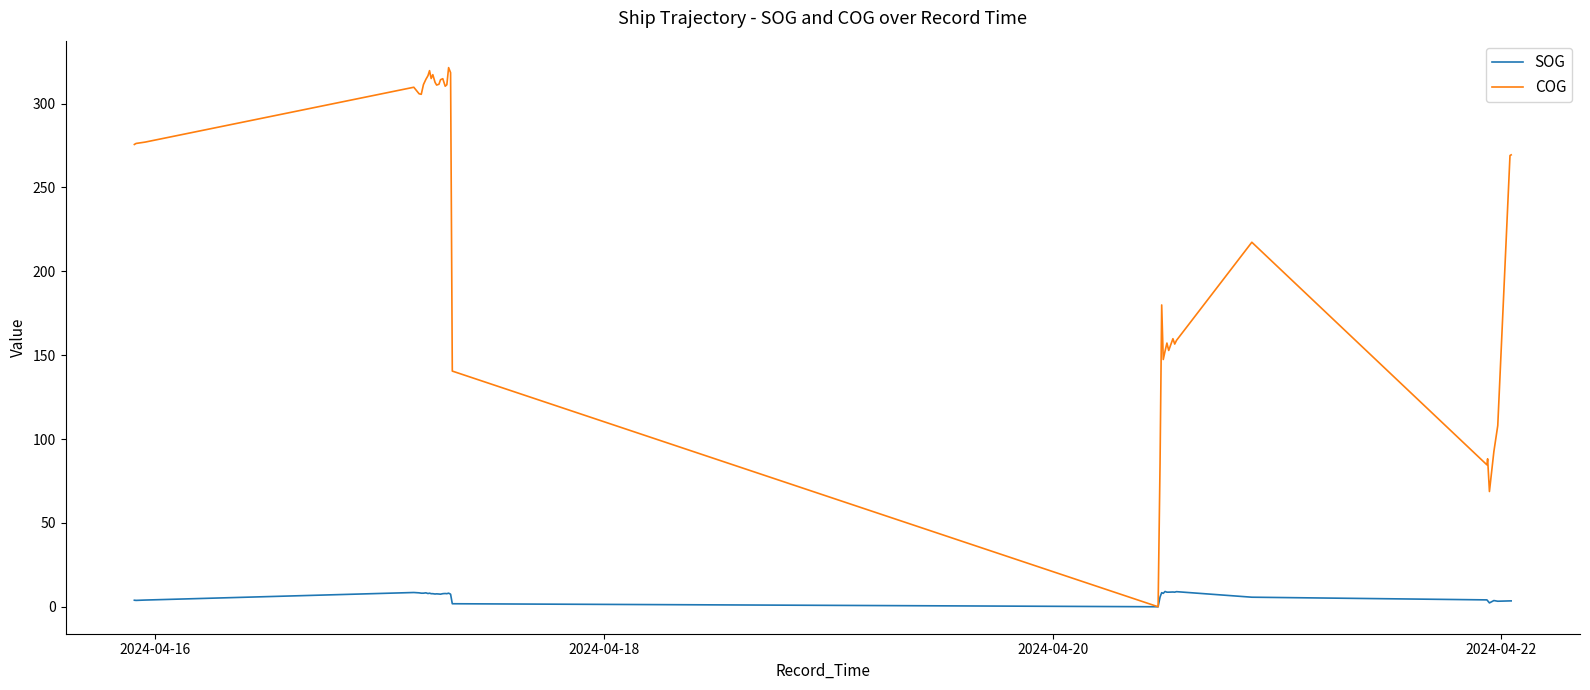

Which series has the widest spread of values?

COG